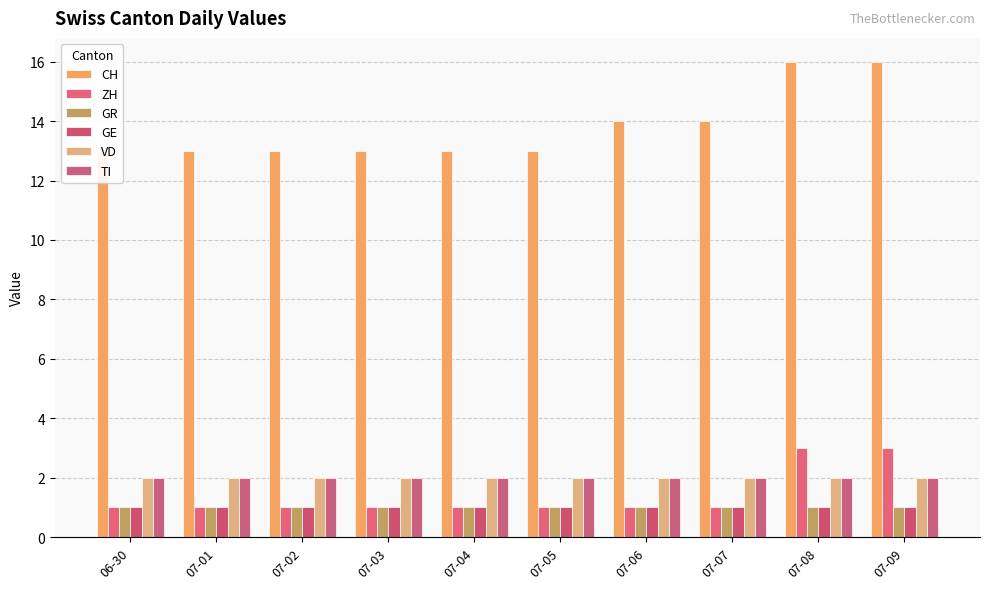

Which category has the lowest value in the GR series?

06-30